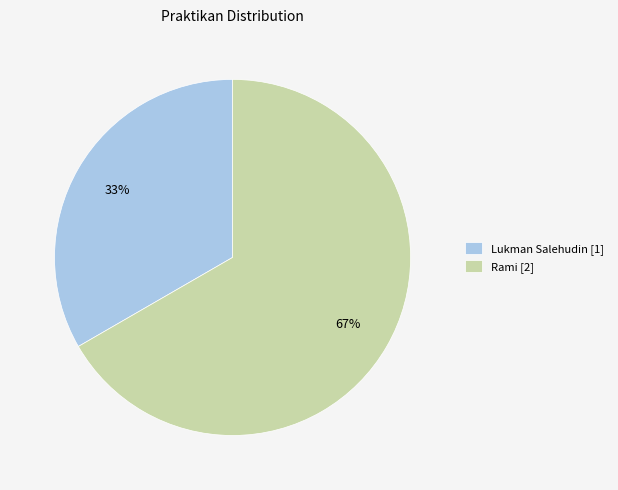

To the nearest percent, what is the combined percentage of Lukman Salehudin [1] and Rami [2]?

100%